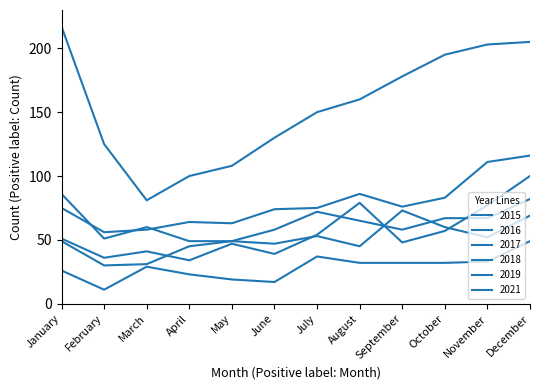

Where is the first local minimum for 2019?

February